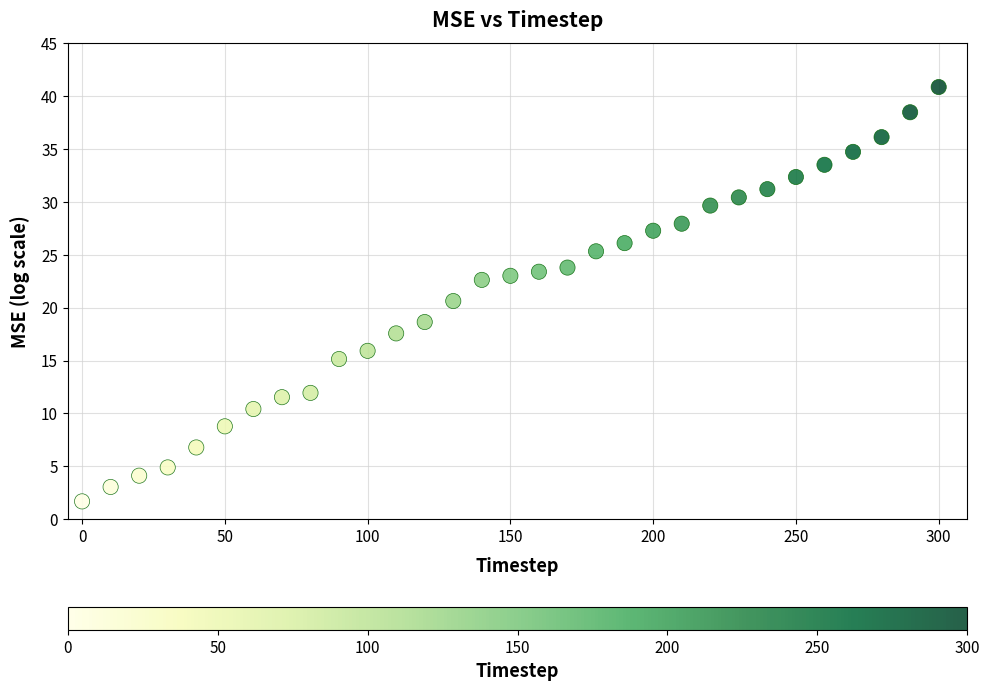

What is the range of X values (max minus min)?

300.0